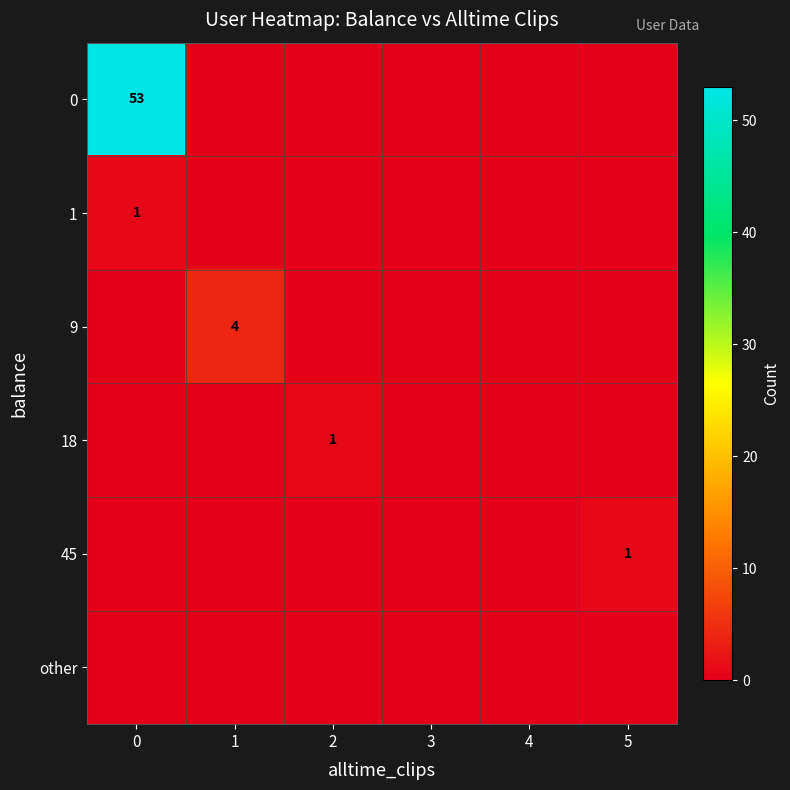

Count the 45 values in the range 0 to 1.

6